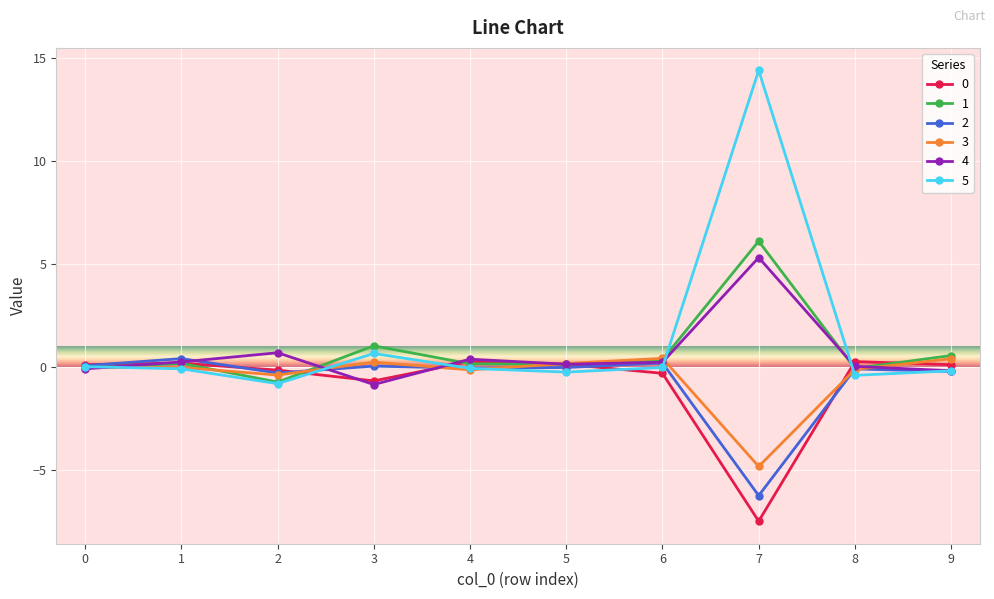

Is it true that 0 equals 0.1 at 9?

True